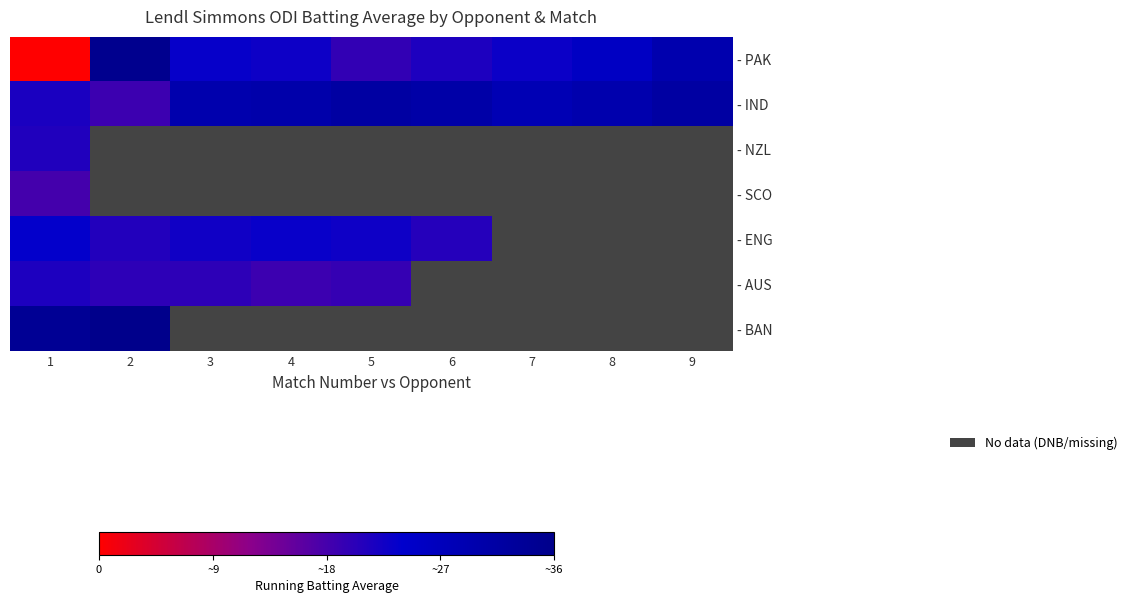

What is the average value of the - IND series?

27.9